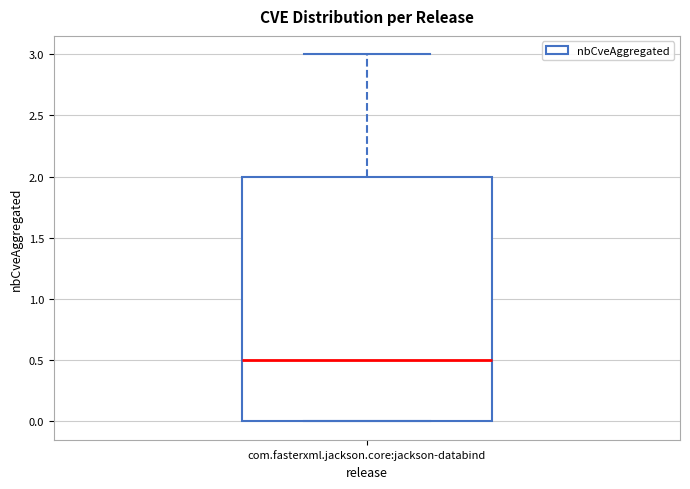

Transcribe this box plot: give where the median line is, the range the box spans, and where the two whiskers end, as read against the y-axis. The values are not printed on the chart, so give them approximately, as read against the axis.

median 0.5, box 0.0 to 2.0, whiskers 0.0 to 3.0